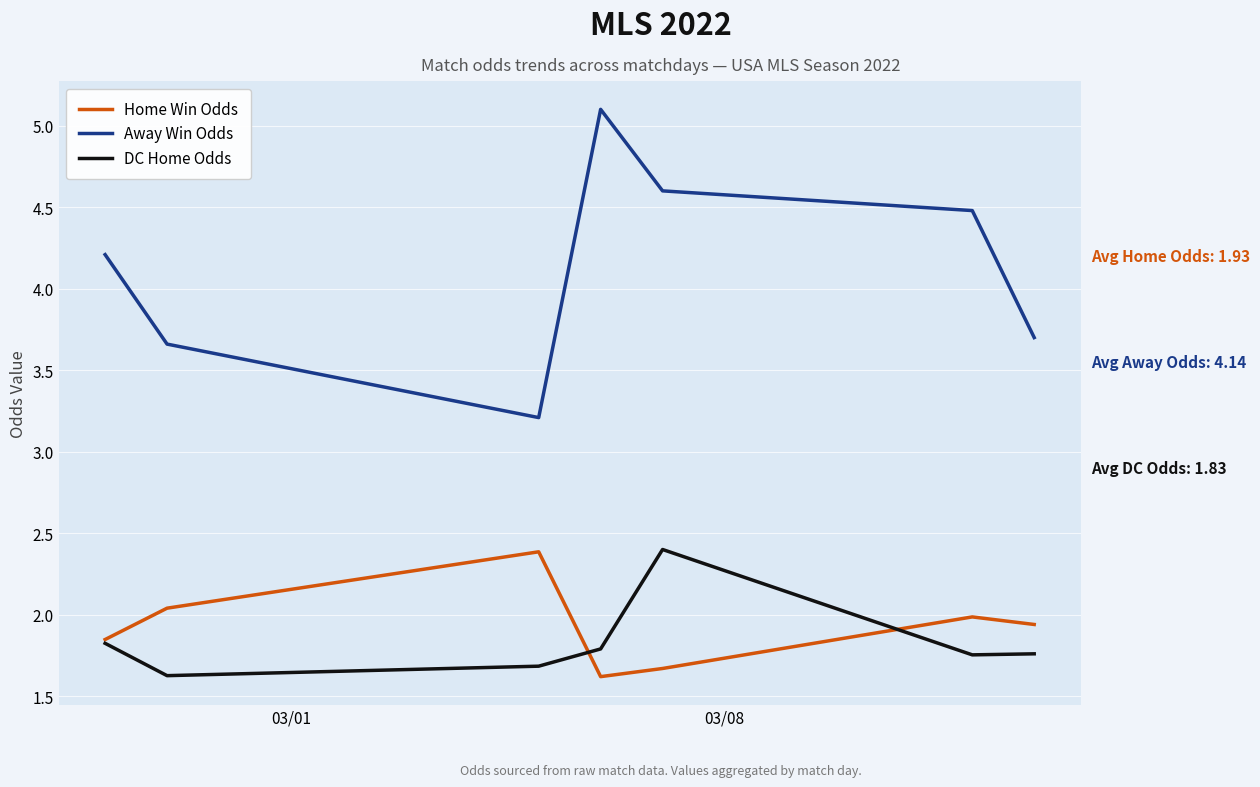

Which series ends up on top after the final intersection of Home Win Odds and DC Home Odds?

Home Win Odds